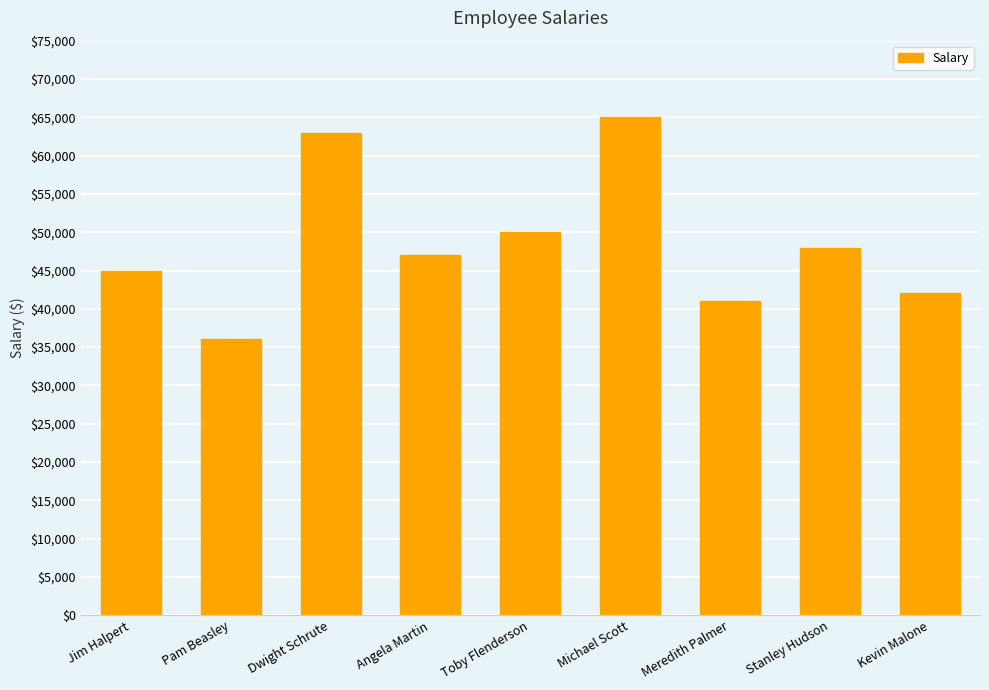

Are the bars horizontal?

No